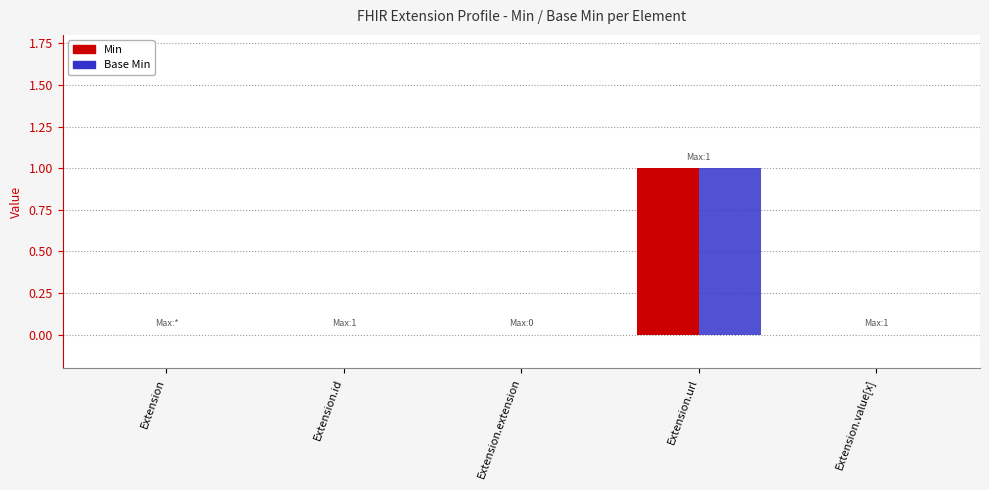

Which category has the highest value in the Min series?

Extension.url